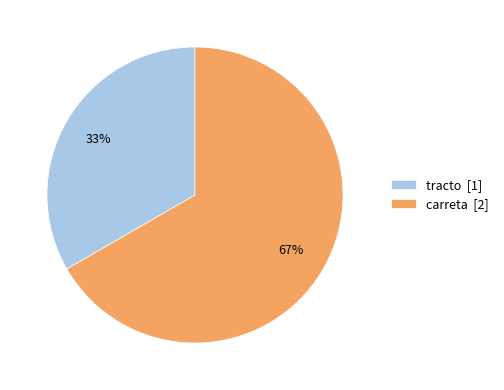

To the nearest percent, what is the combined percentage of tracto [1] and carreta [2]?

100%